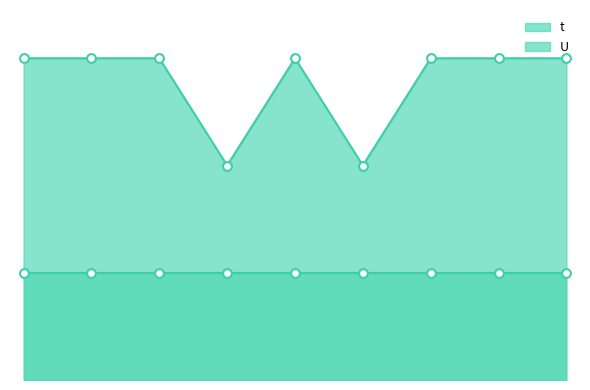

Approximately how many times larger is the value at 7 compared to 9?

1.0